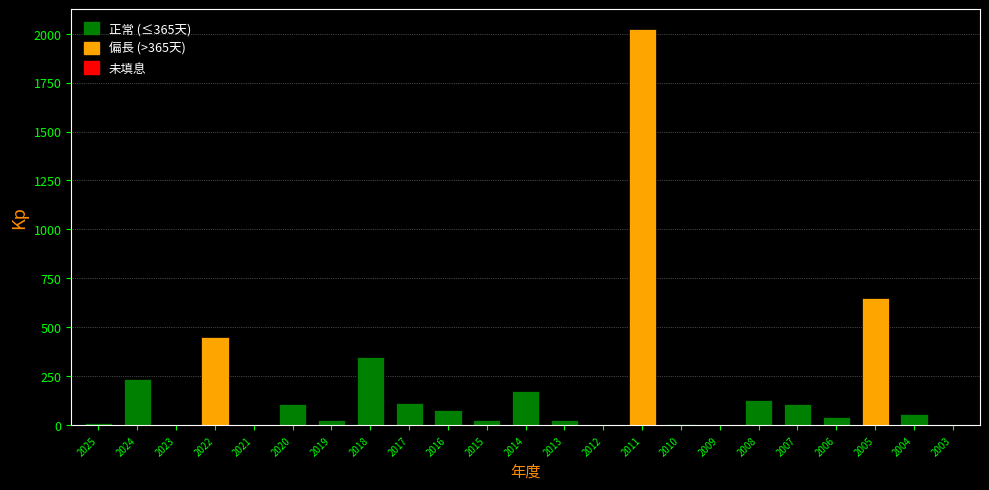

The chart shows a value of 42 at 2014. True or false?

False